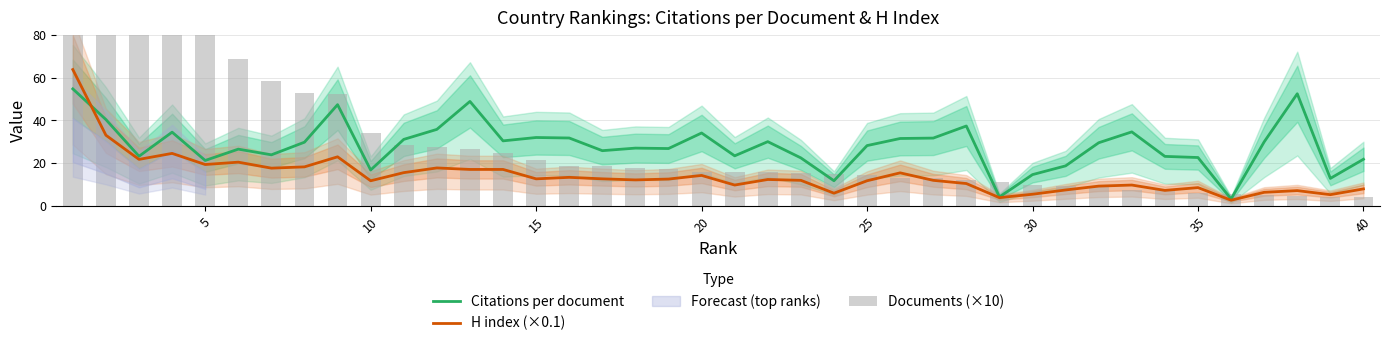

Which series changed the most between 19 and 20?

Citations per document